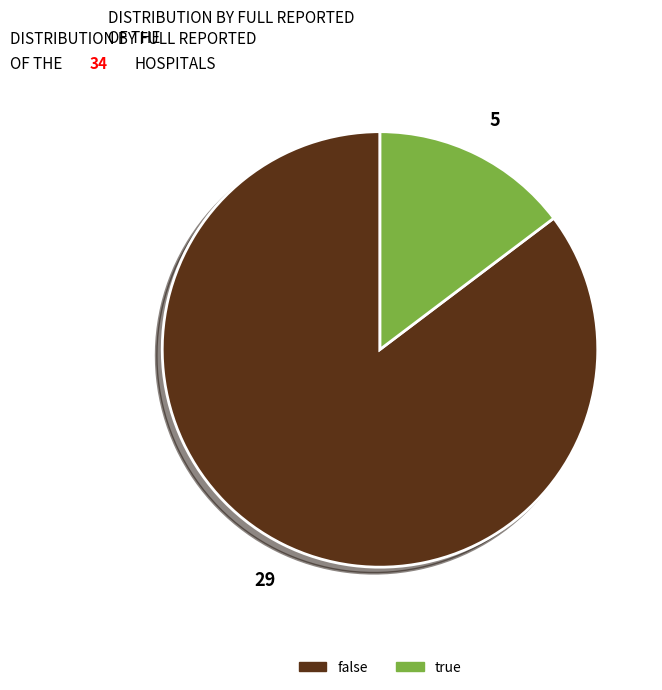

The false slice represents 76% of the pie. True or false?

False